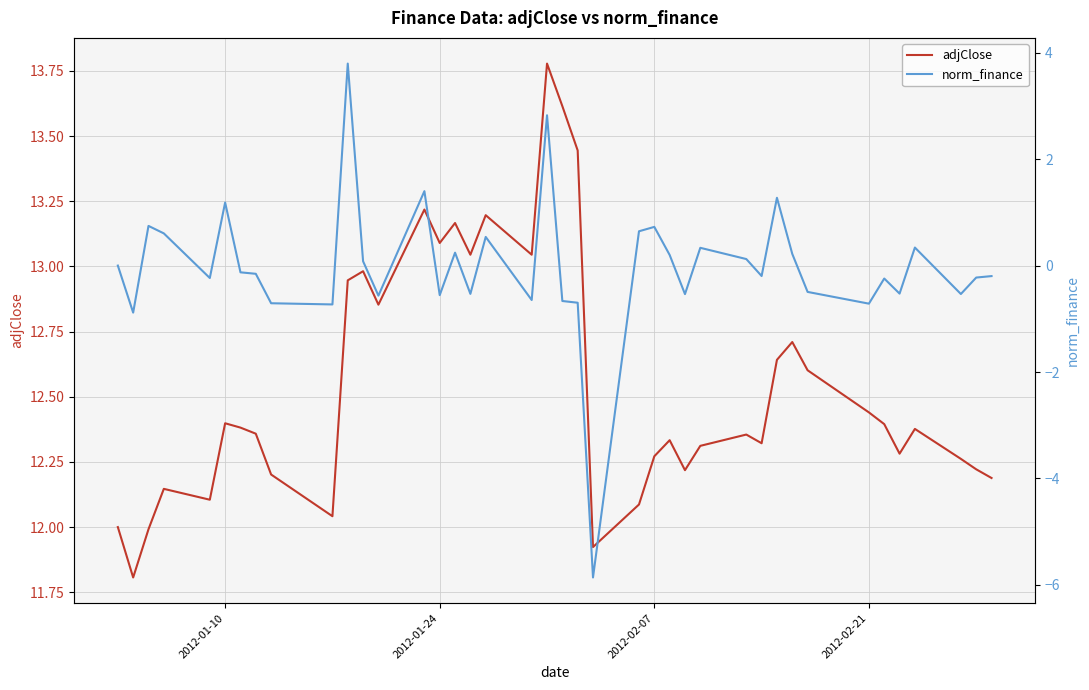

Is this an area chart (filled region under the line)?

No